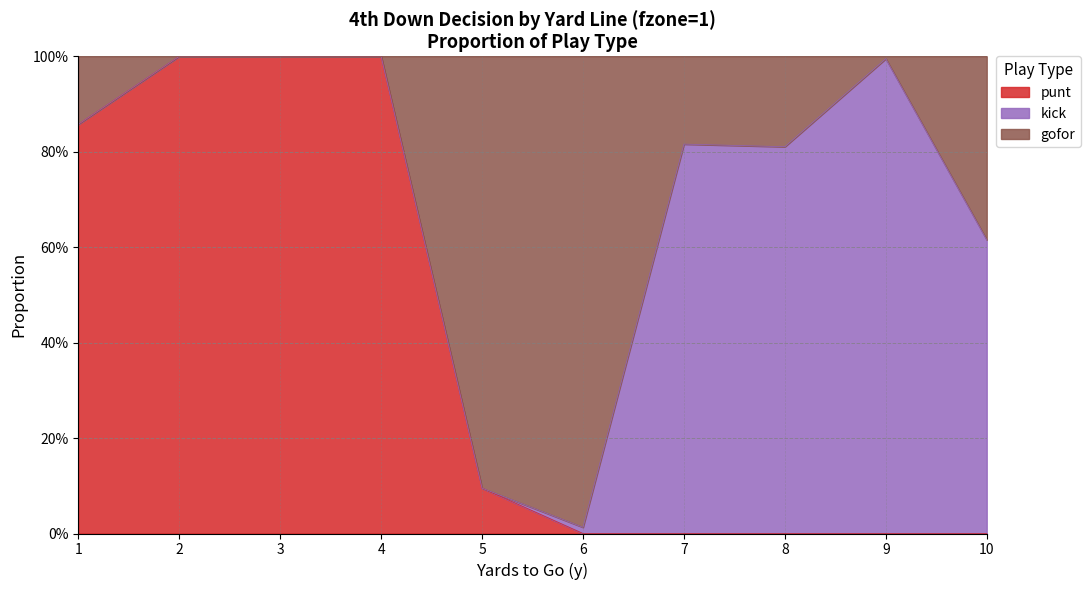

At which category is the sum across all series the highest?

2